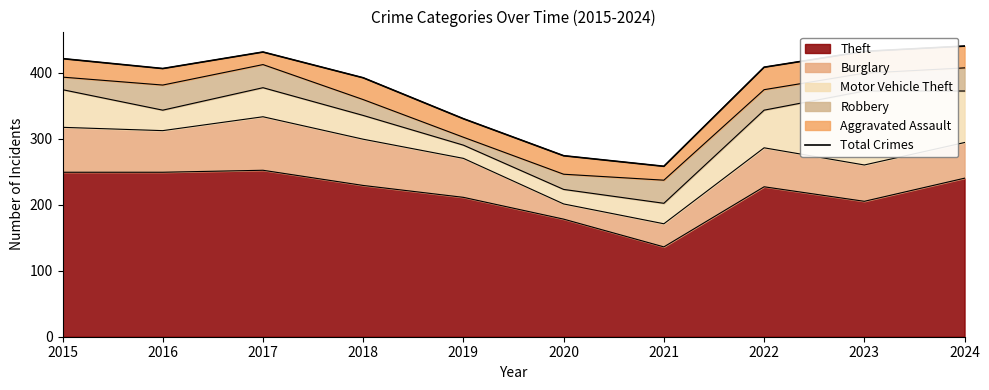

How many lines are shown in the chart?

1